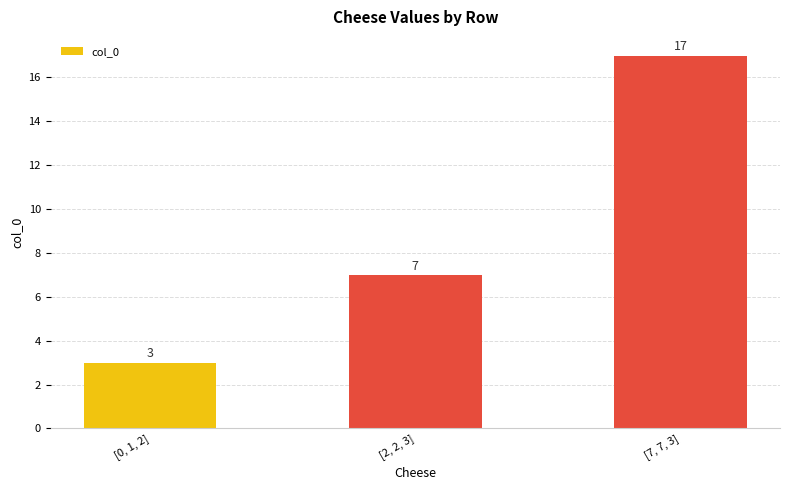

What position from the right is [2, 2, 3]?

2